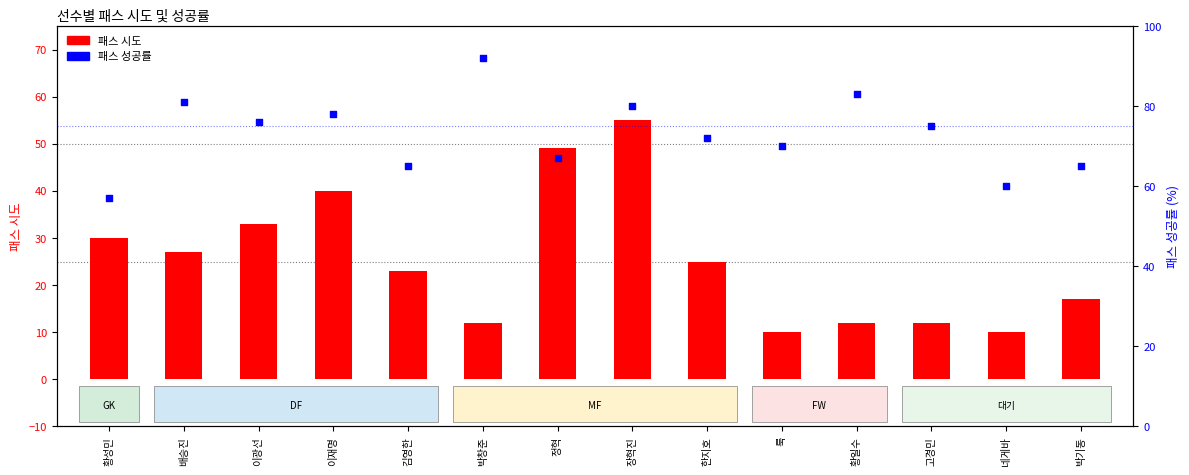

Is the value of 패스 시도 at 김영한 greater than the value of 패스 성공률 at 이재명?

No